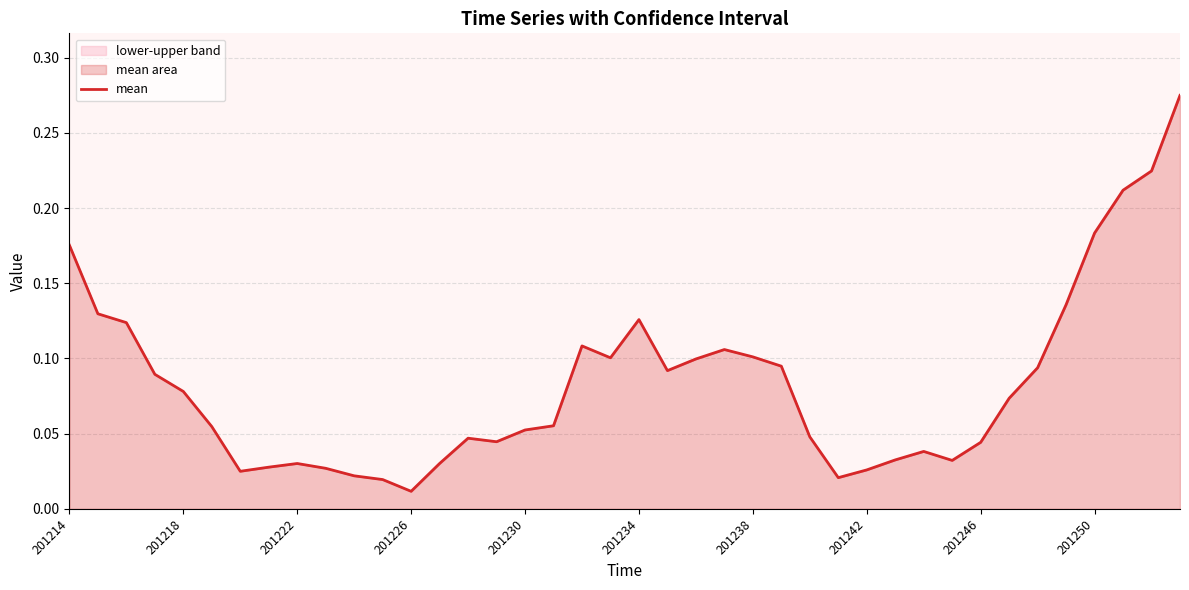

What position from the left is 13?

14